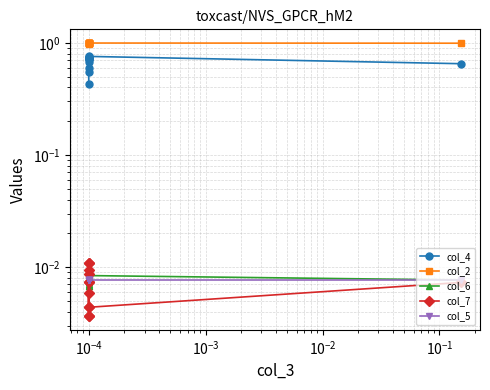

True or false: col_5 and col_7 cross at least once.

True